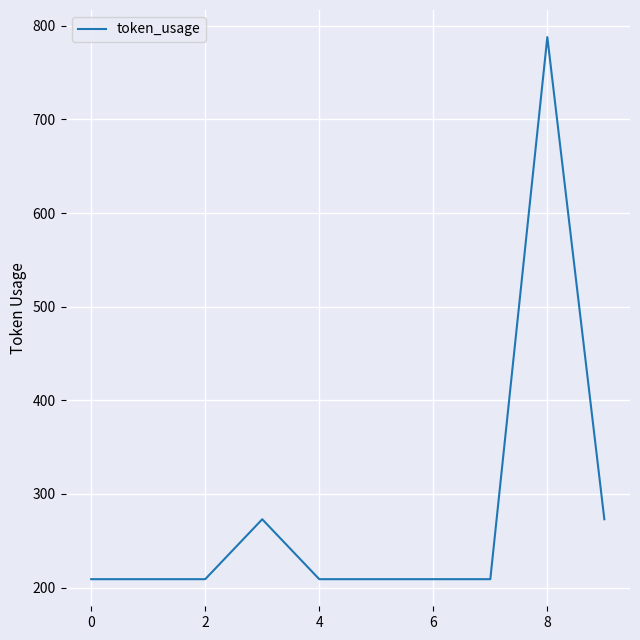

What is the smallest value displayed?

209